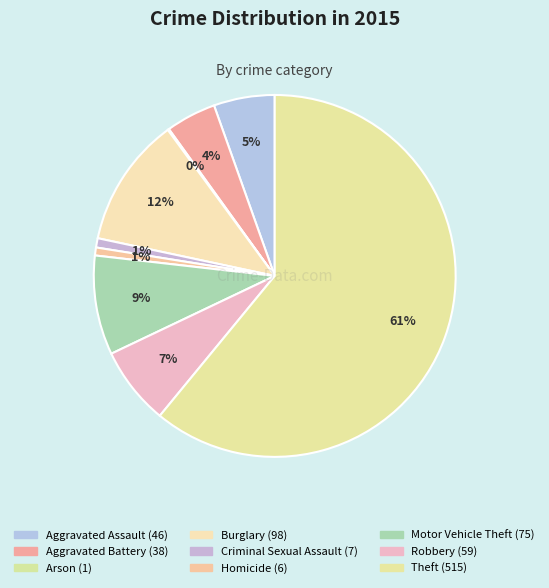

The Aggravated Assault slice represents 5% of the pie. True or false?

True